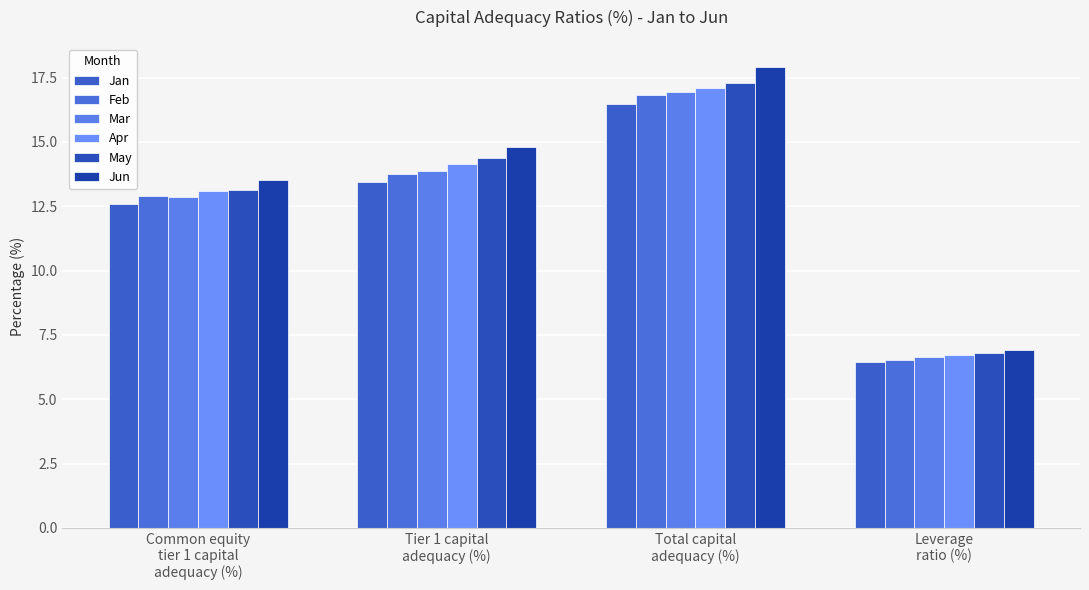

What are all the series names shown in the legend?

Jan, Feb, Mar, Apr, May, Jun